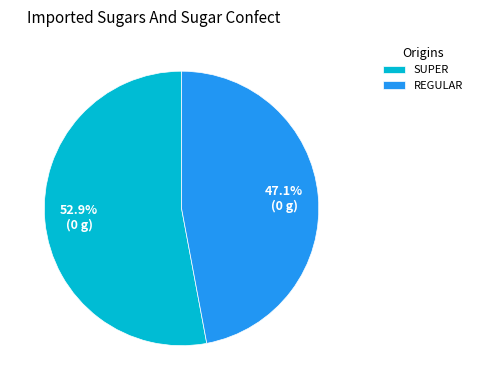

To the nearest percent, what is the difference between the REGULAR and SUPER slice percentages?

6%